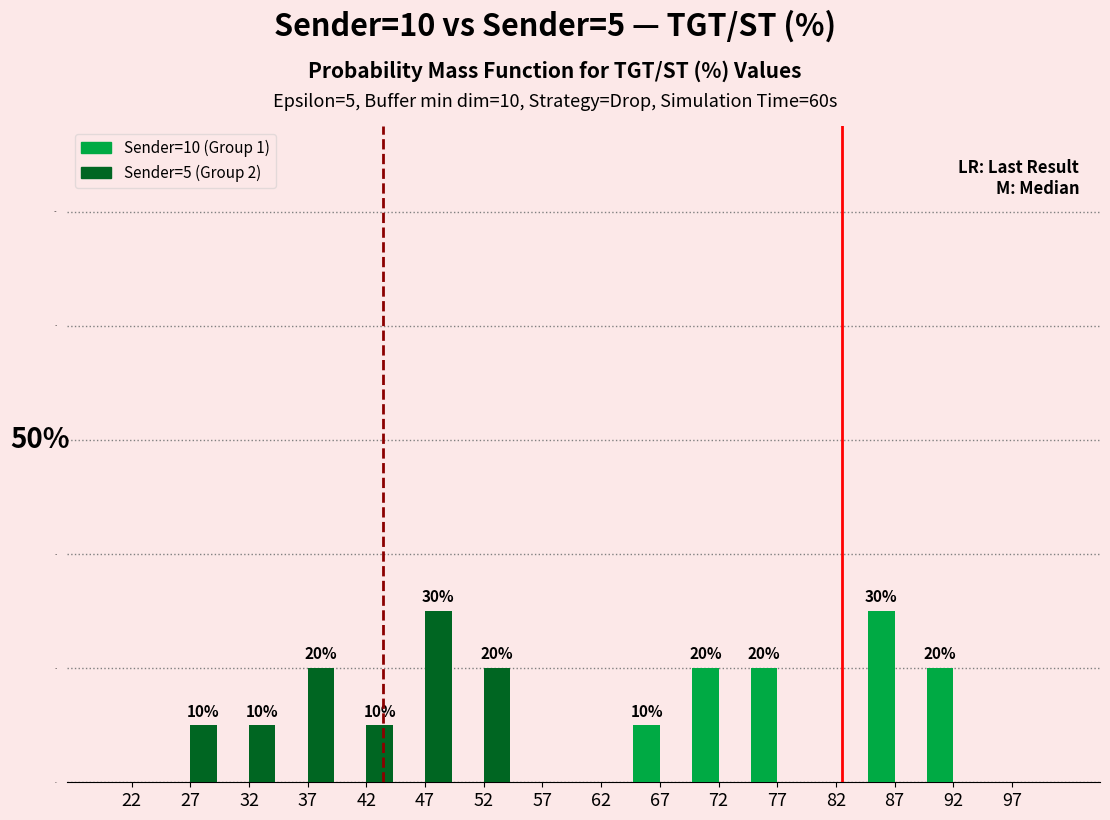

In the Sender=10 (Group 1) series, which range on the x-axis has the tallest bar?

85 to 90